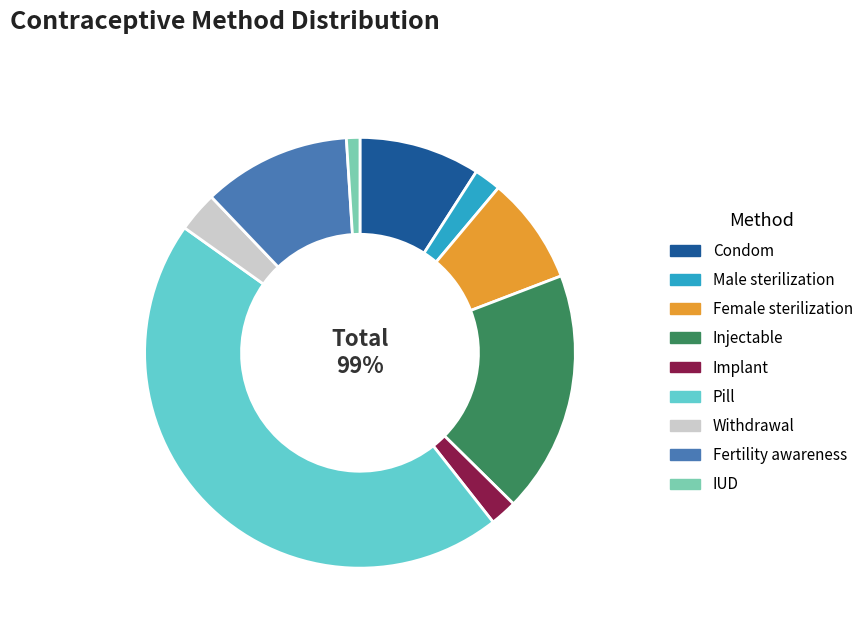

Is there a majority slice in this chart?

No